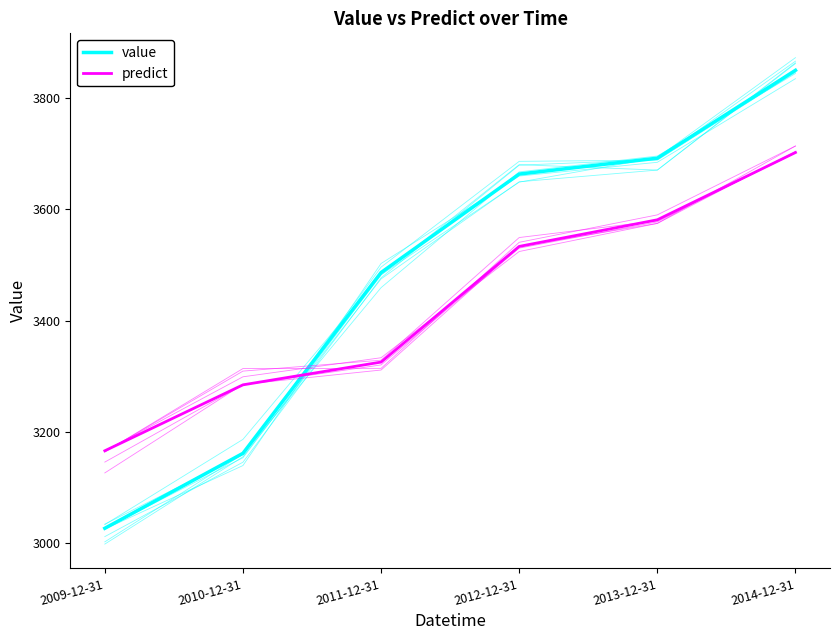

Where is value nearest to the value 3438?

2011-12-31